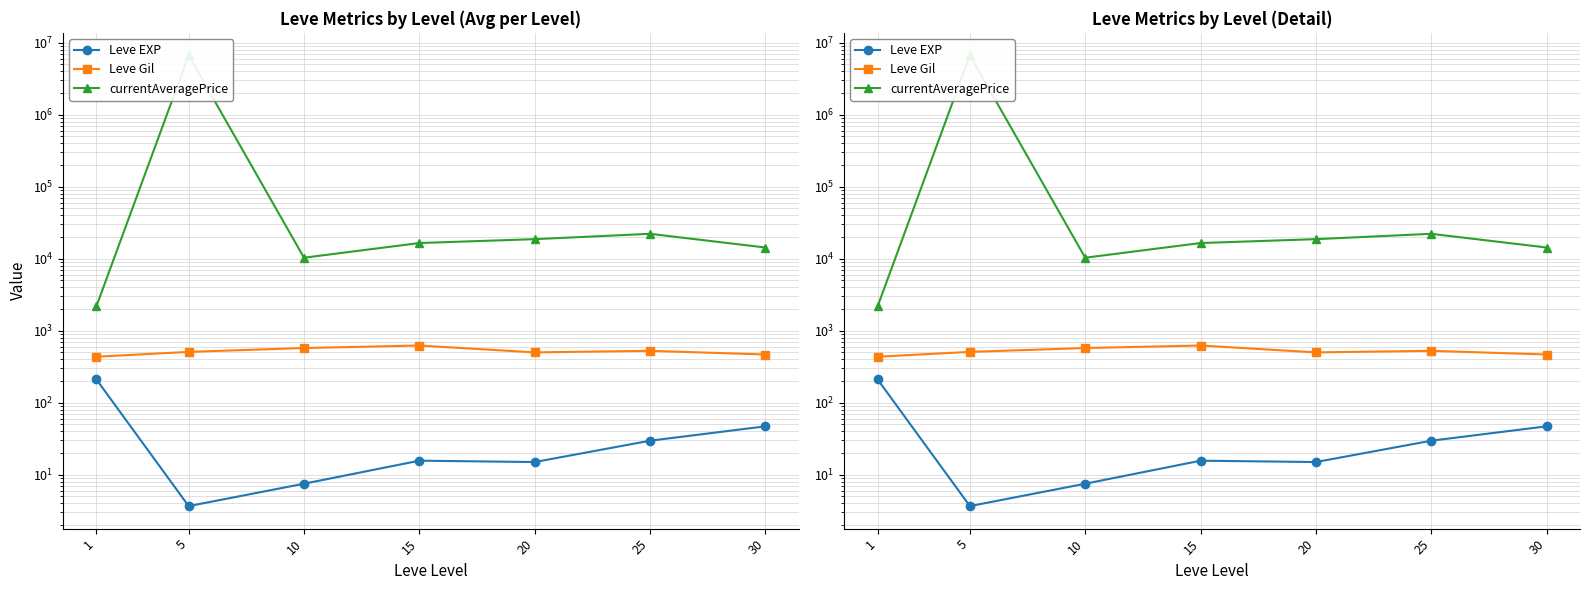

Between 15 and 20, which series saw the biggest shift?

currentAveragePrice